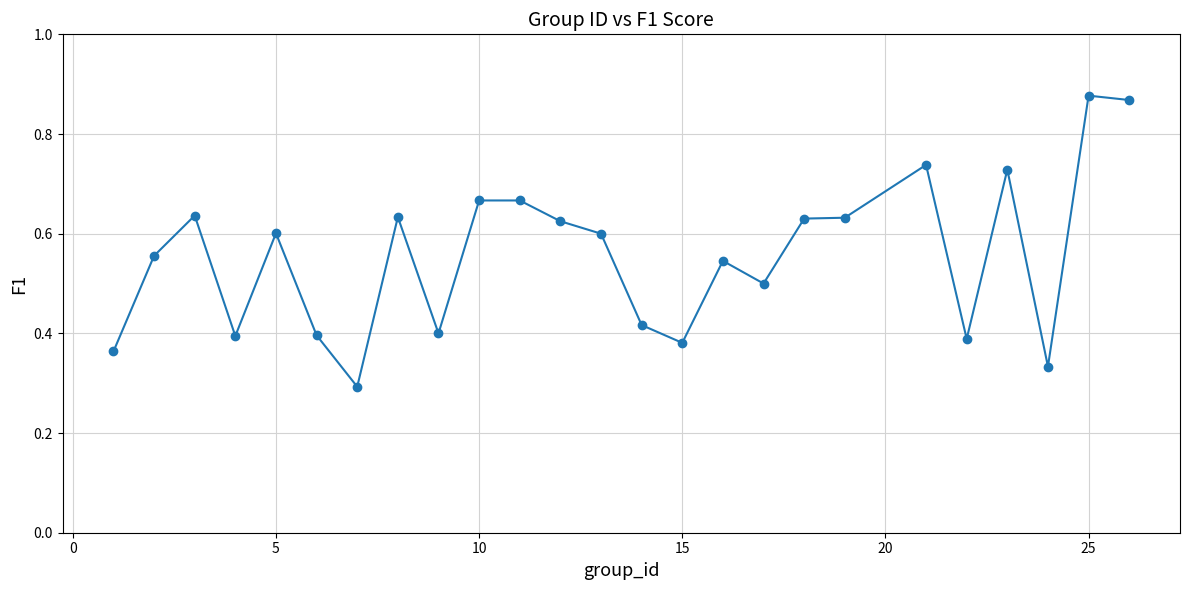

True or false: there are more than 2 points higher than both neighbors.

True